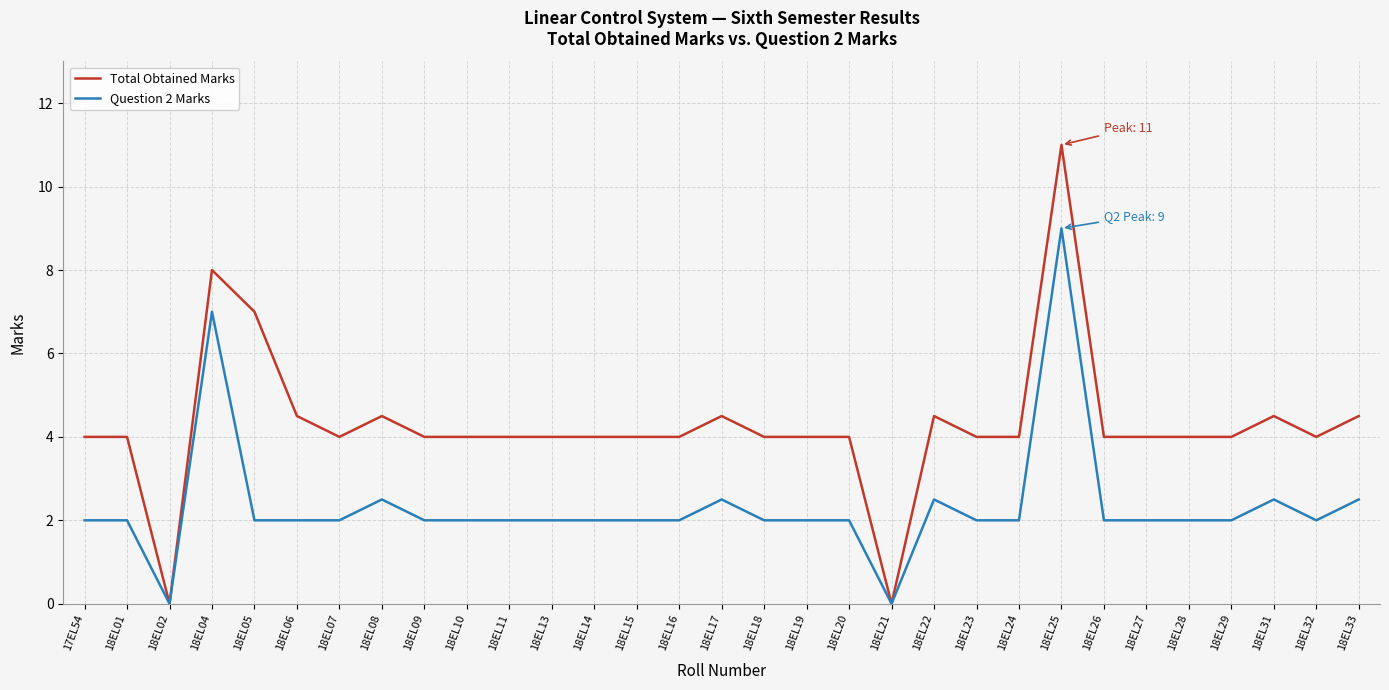

Does the chart display data point markers on the line(s)?

No